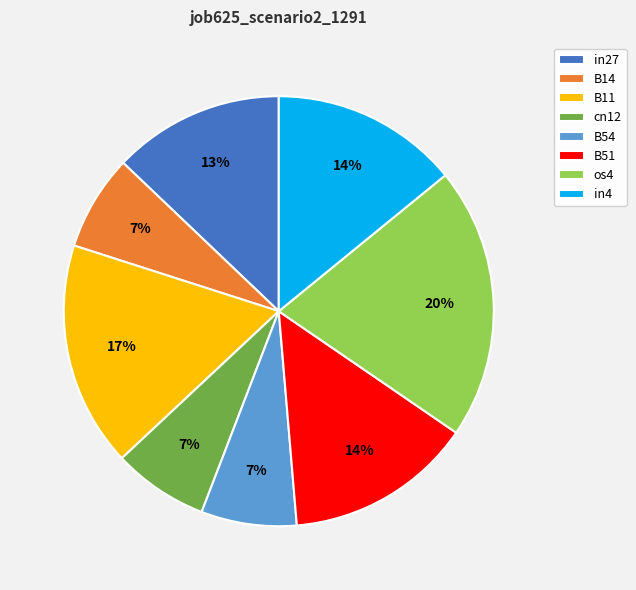

To the nearest percent, what portion does in4 represent?

14%